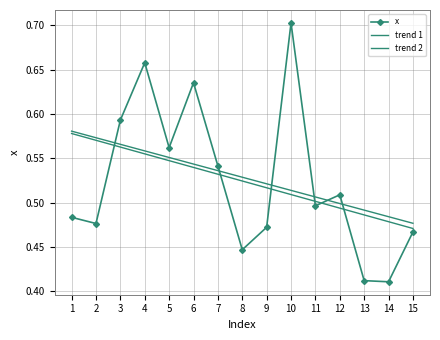

Is the value of trend 2 at 10 greater than the value of trend 1 at 14?

Yes